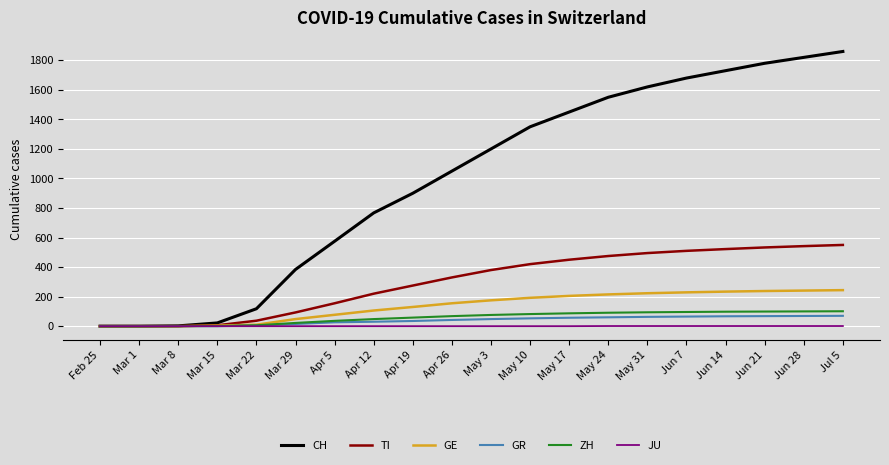

Which series has the largest total across all categories?

CH